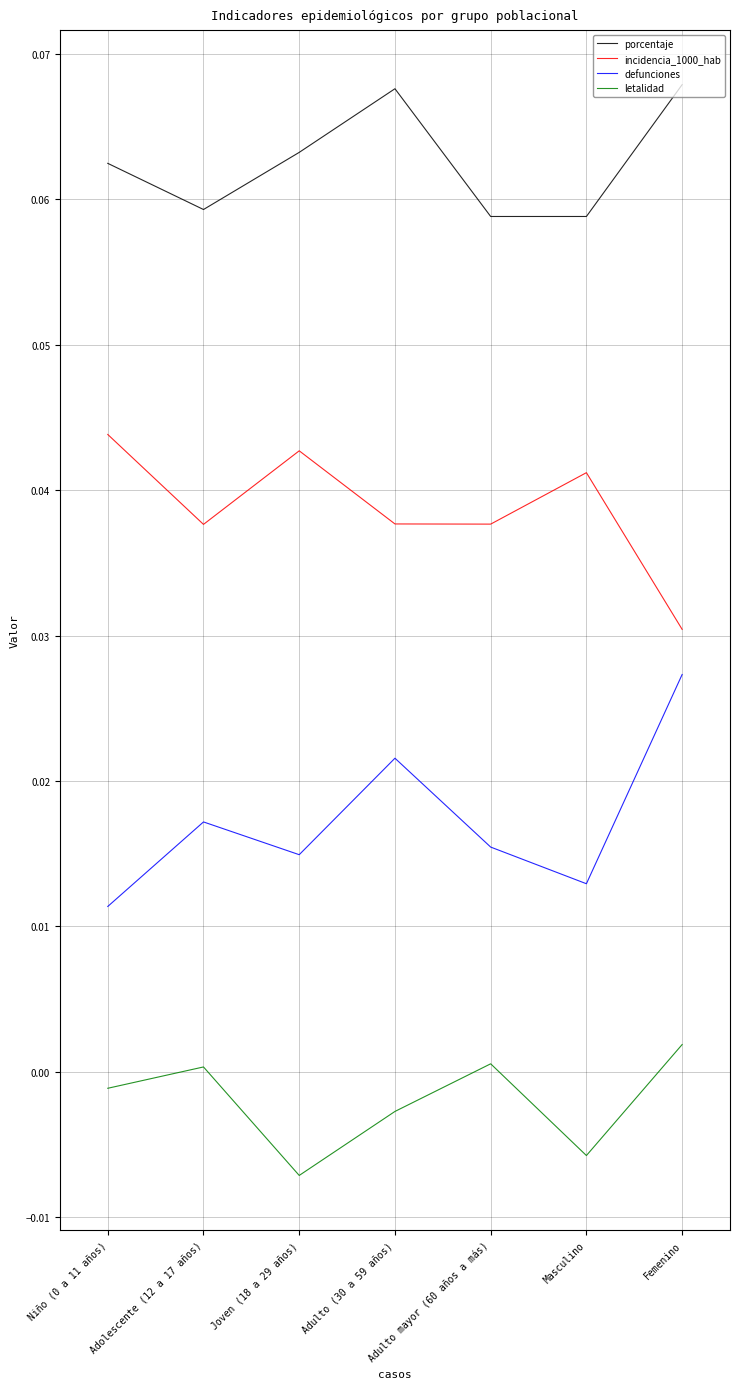

True or false: porcentaje and incidencia_1000_hab cross at least once.

False